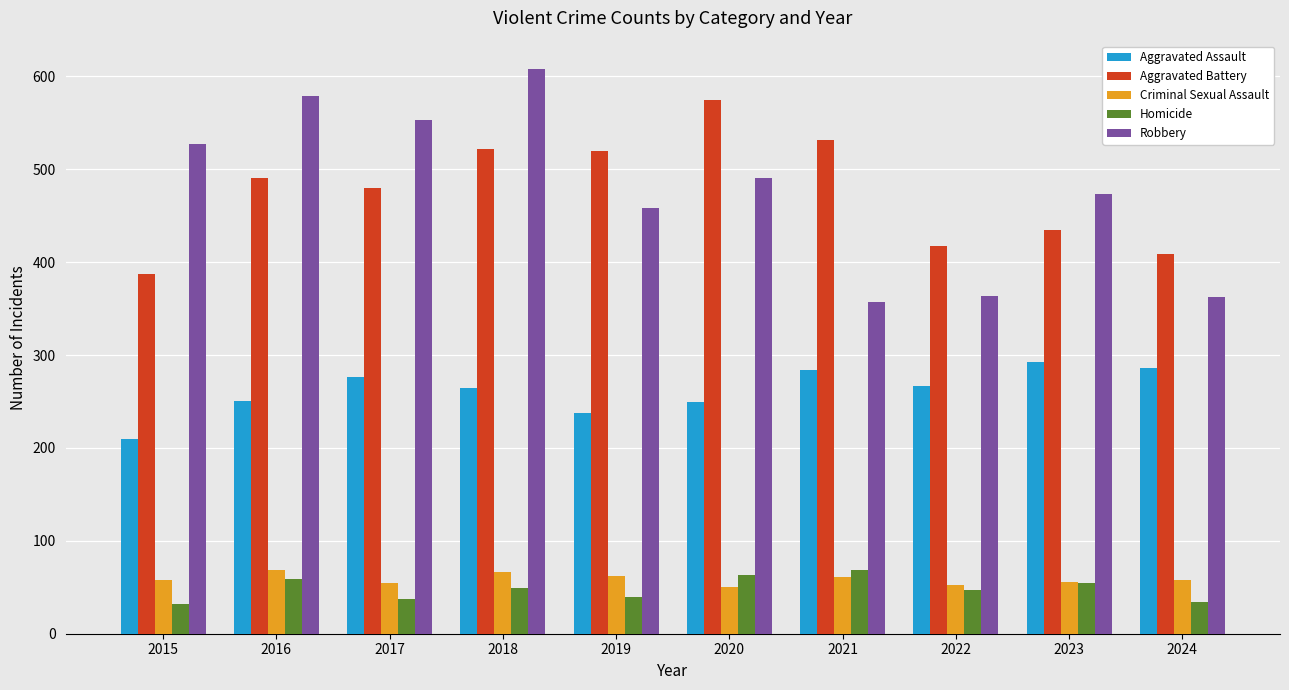

The Aggravated Battery series shows 574 at 2020. True or false?

True